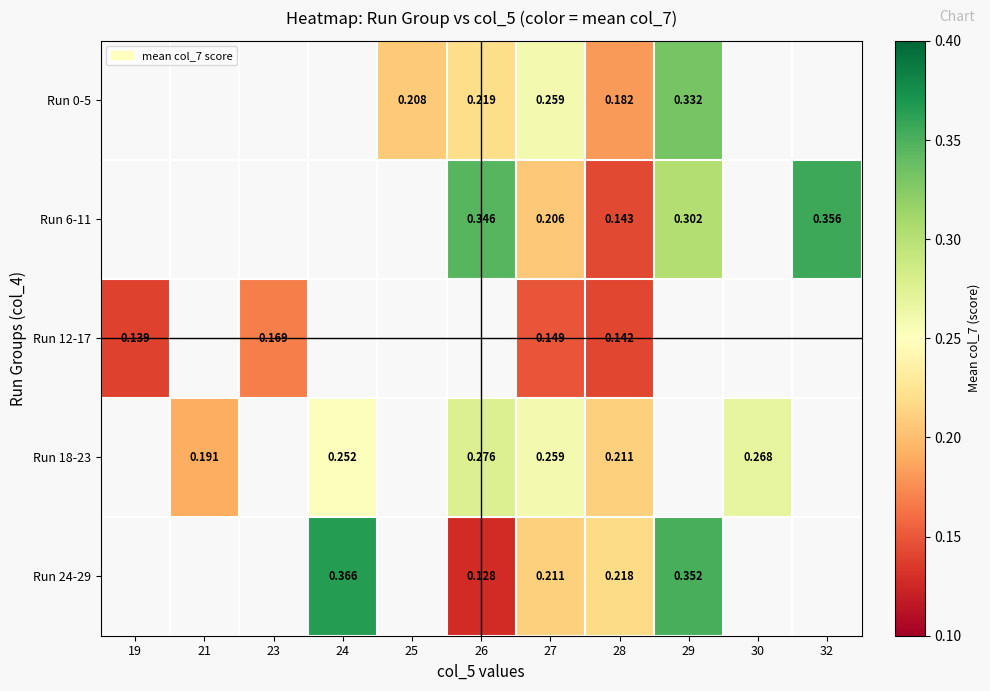

Which label corresponds to the largest value in the chart?

24